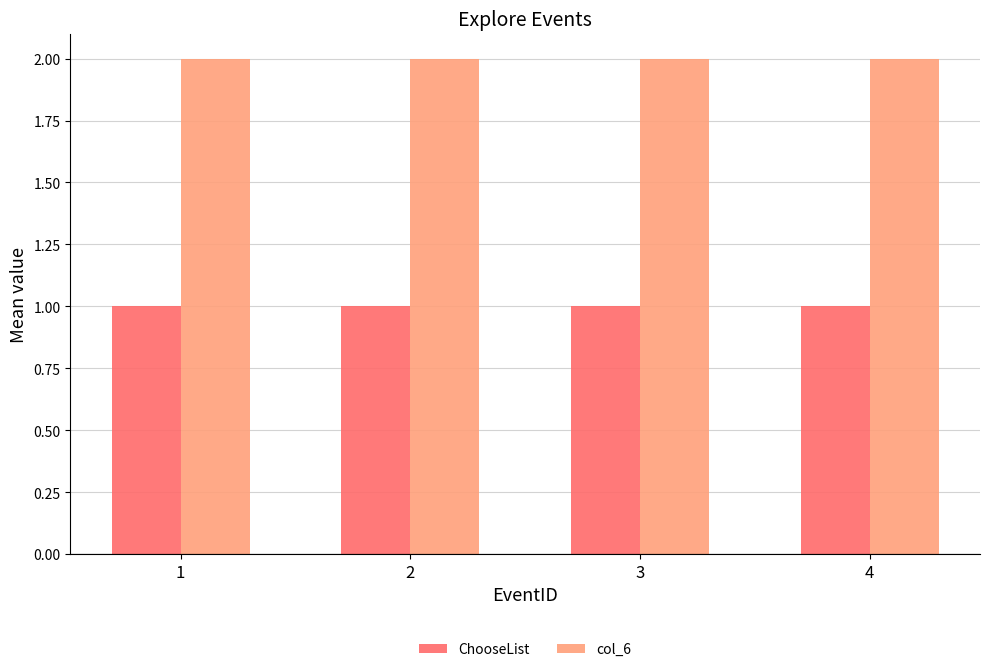

How many groups of bars are there?

4